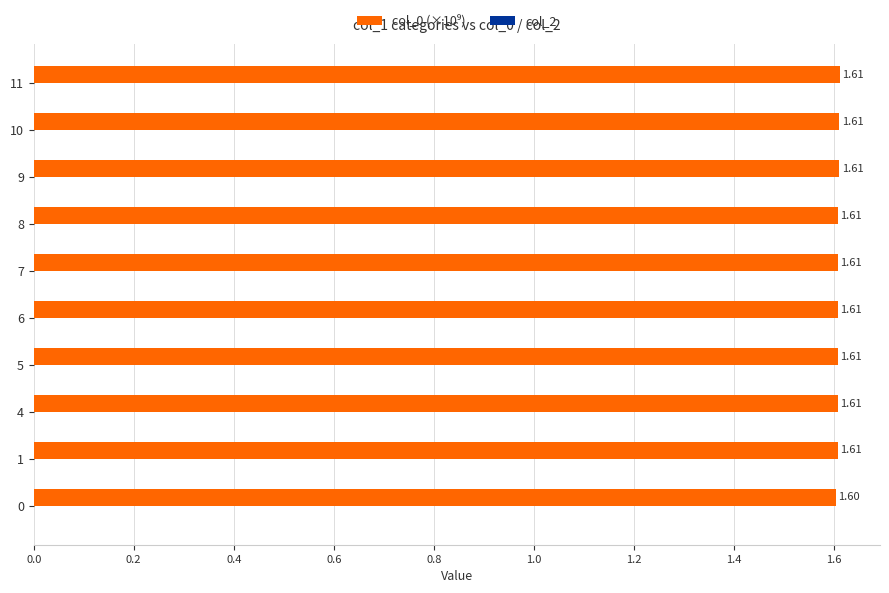

What is the sum of all values?

16.1